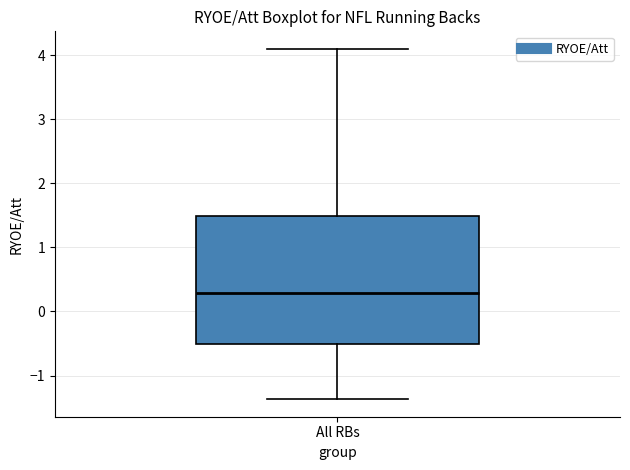

Read this box plot against the y-axis: the position of the median line, the range covered by the box, and the ends of both whiskers. The values are not printed on the chart, so give them approximately, as read against the axis.

median 0.3, box -0.5 to 1.5, whiskers -1.4 to 4.1